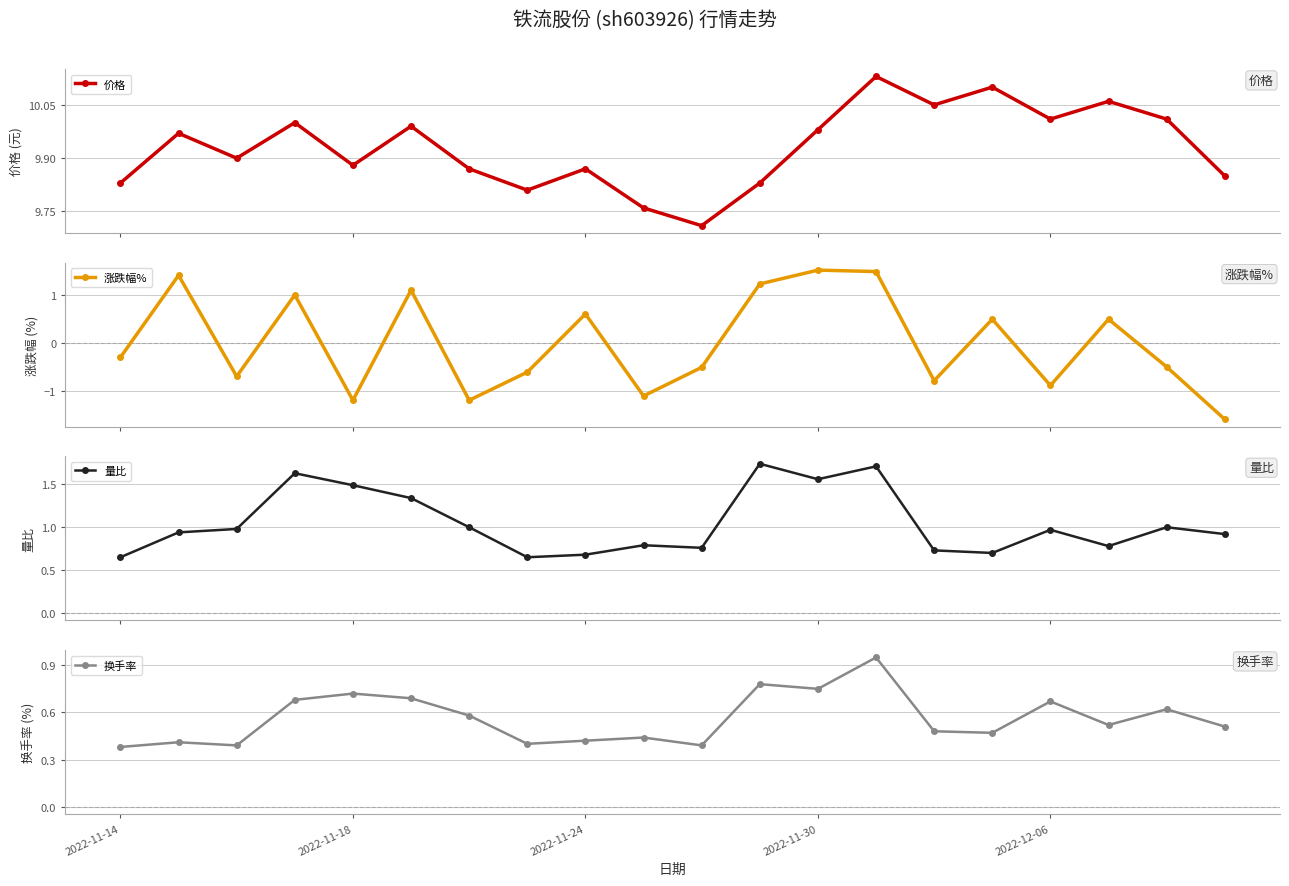

How many interior local peaks does the 价格 series have?

7